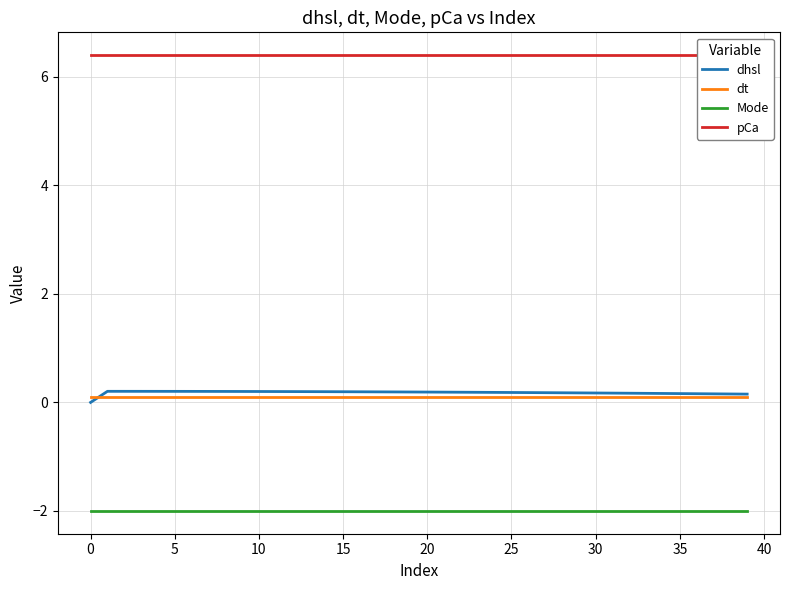

What value does the dhsl series have at 34?

0.2